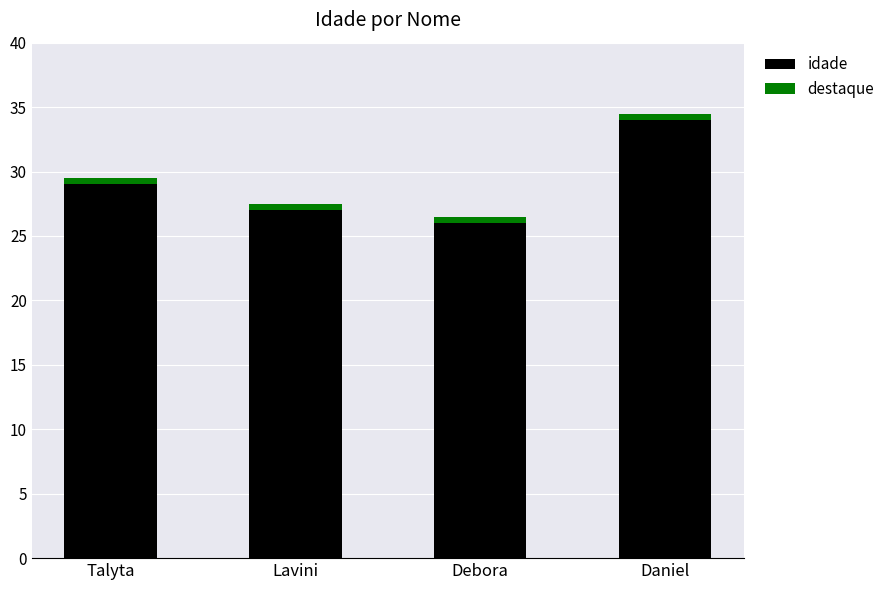

Where is idade nearest to the value 30?

Talyta